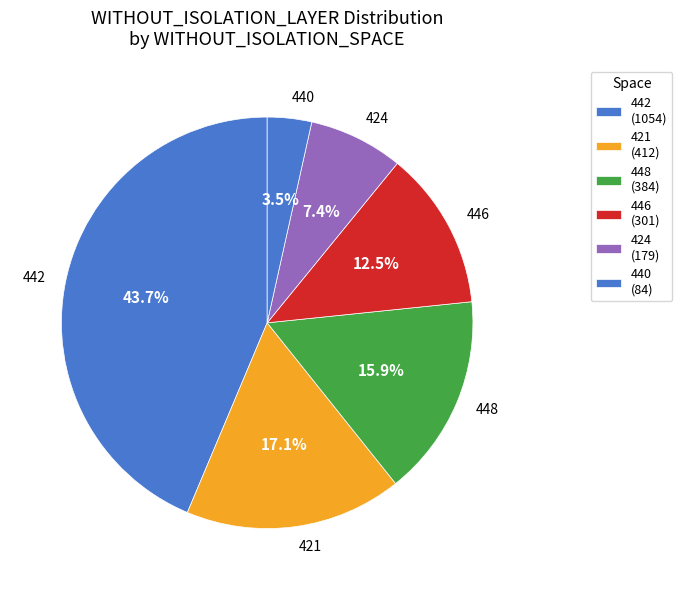

To the nearest percent, what is the difference between the 442 and 421 slice percentages?

27%